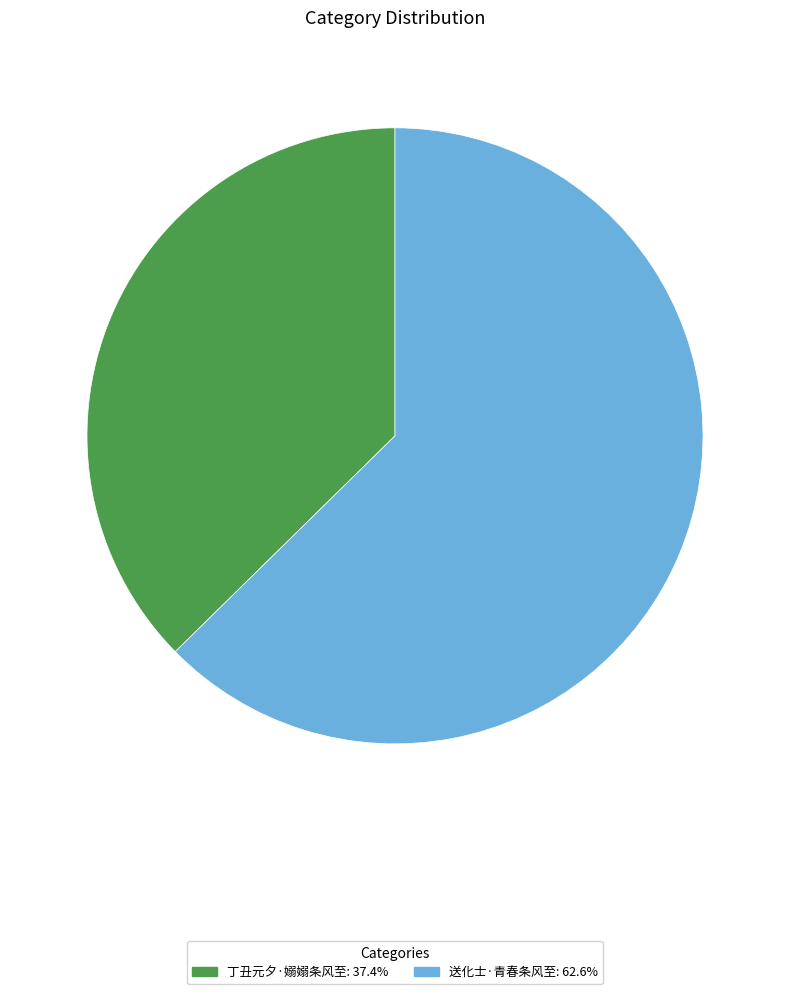

What is the ratio of the value at 送化士·青春条风至 to the value at 丁丑元夕·嫋嫋条风至?

1.7